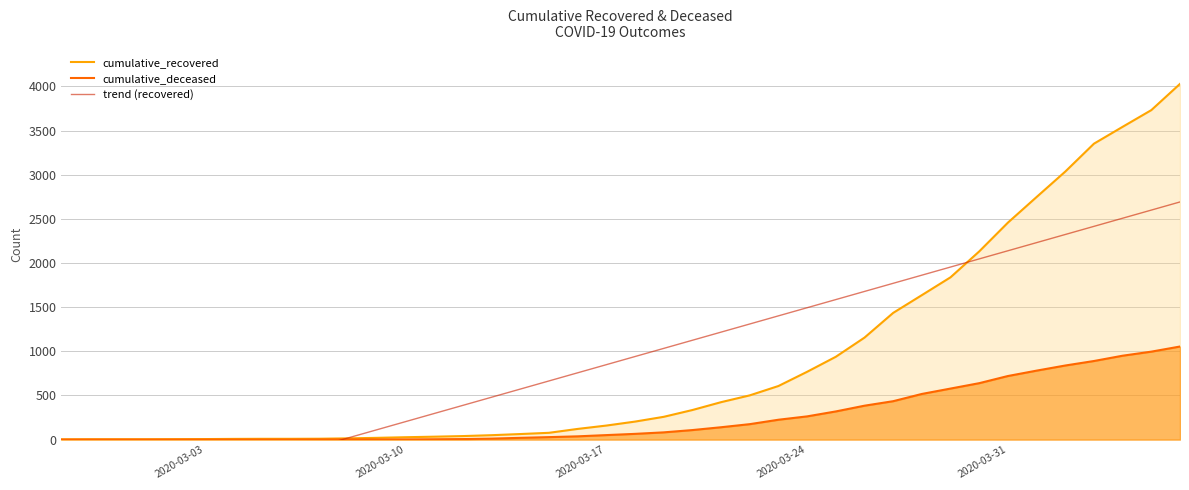

What is the value of the trend (recovered) point at the 12th from the left?

111.6